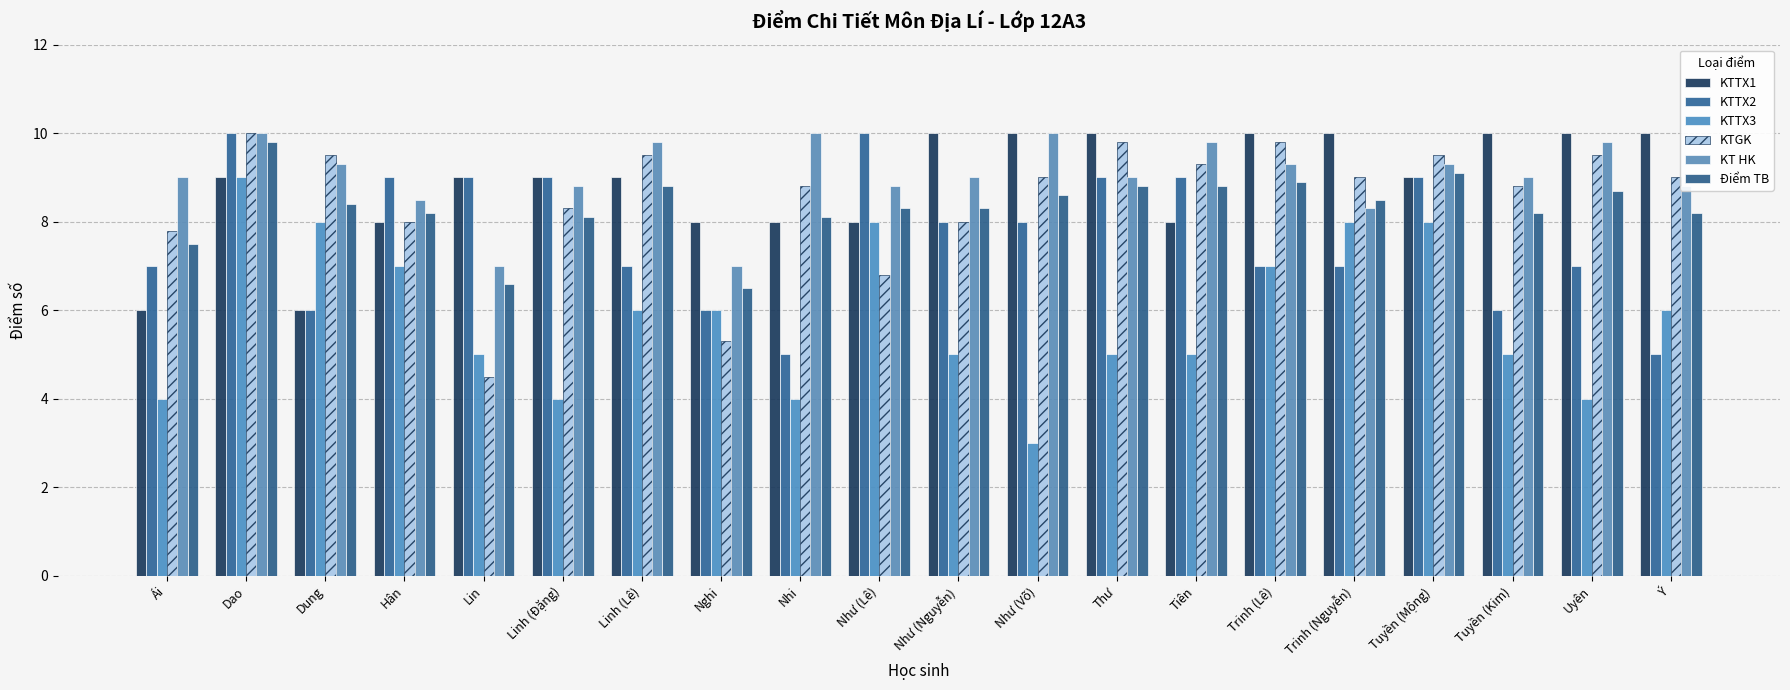

Count the number of categories in the chart.

20